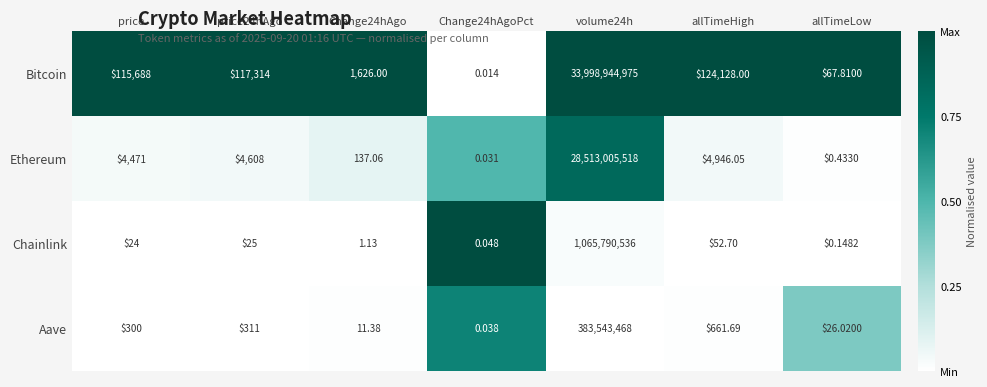

Count the number of data series in this chart.

4